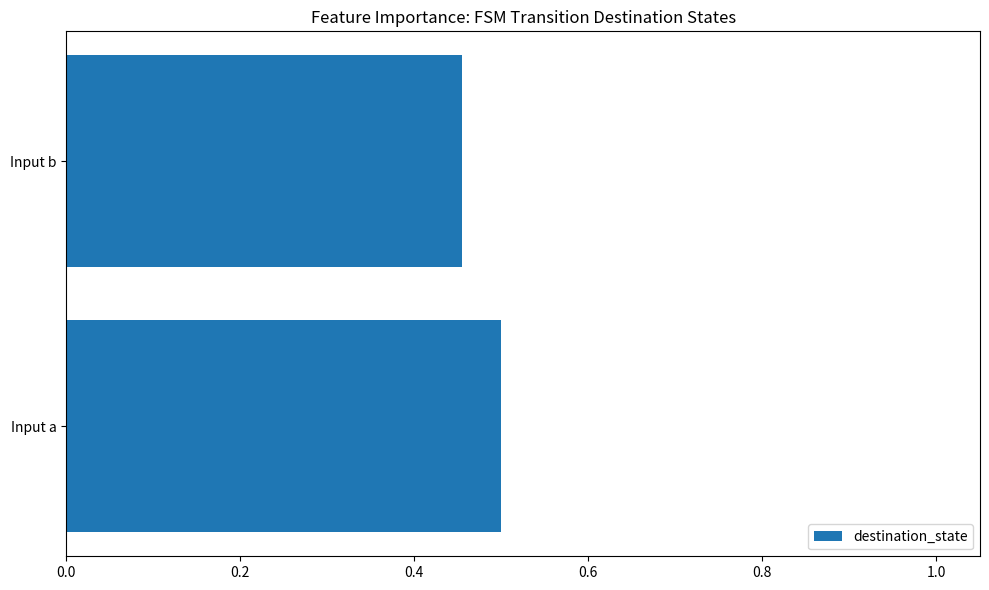

Count the number of data series in this chart.

1